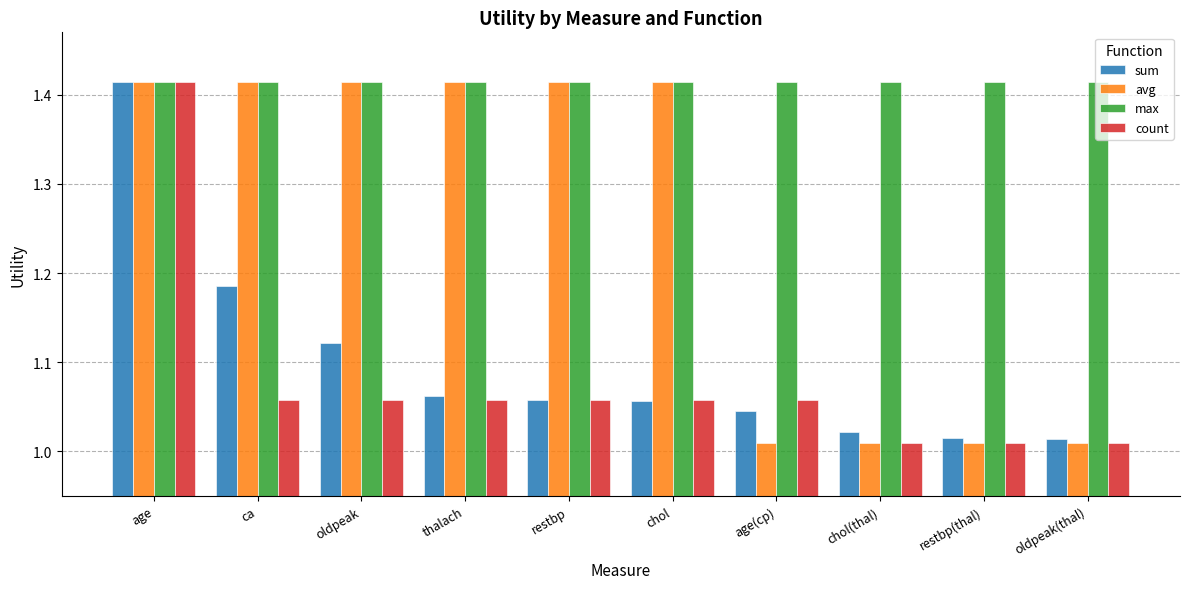

The sum series shows 1.9 at age. True or false?

False